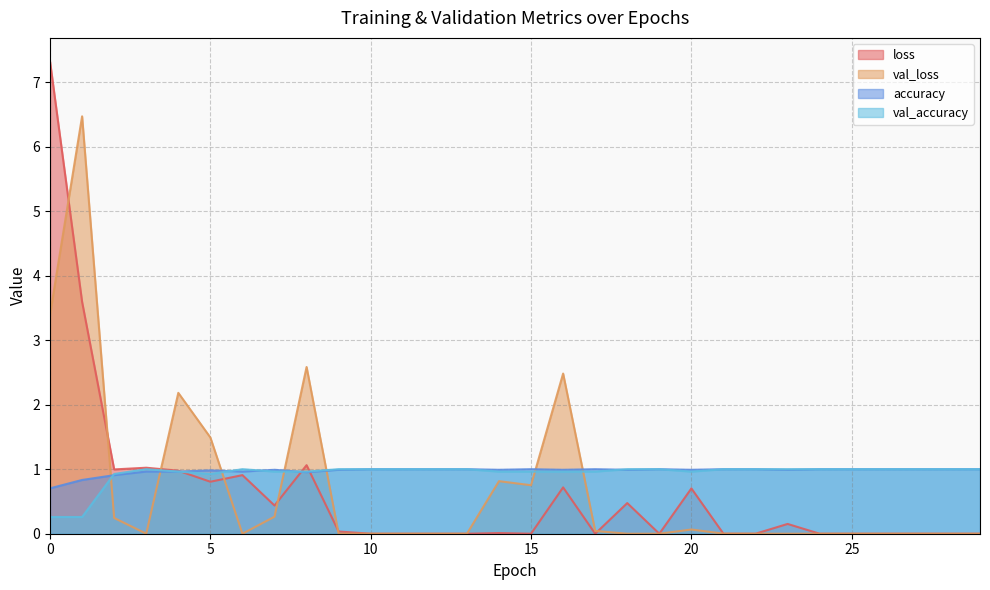

What is the maximum value for val_accuracy?

1.0